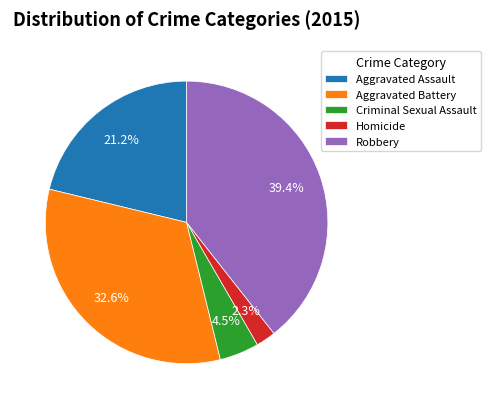

Does Aggravated Battery represent more than half of the total?

No